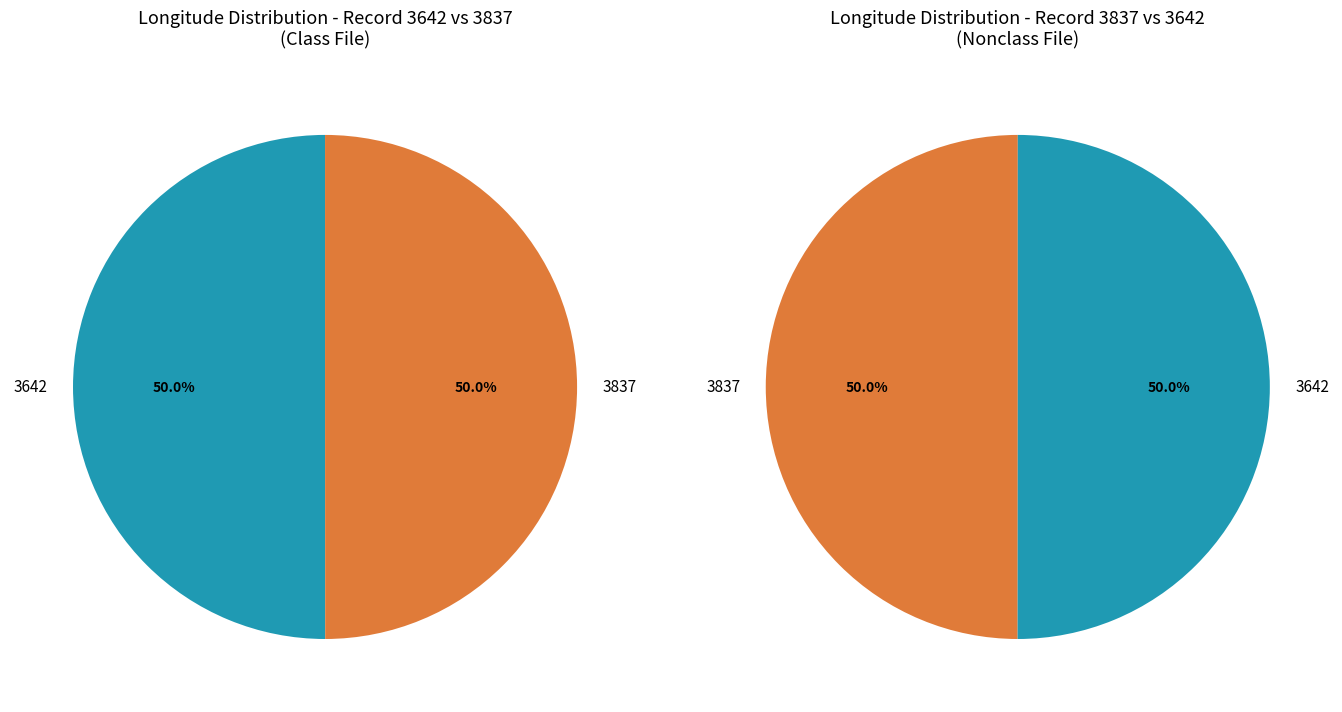

The 3642 slice represents 43% of the pie. True or false?

False